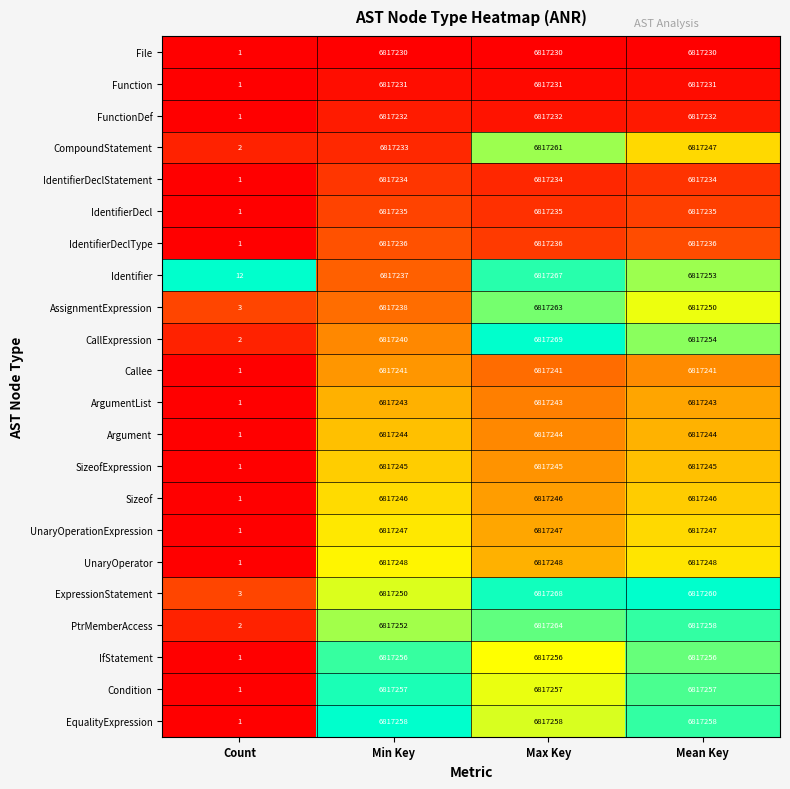

The CompoundStatement series shows 2 at Count. True or false?

True